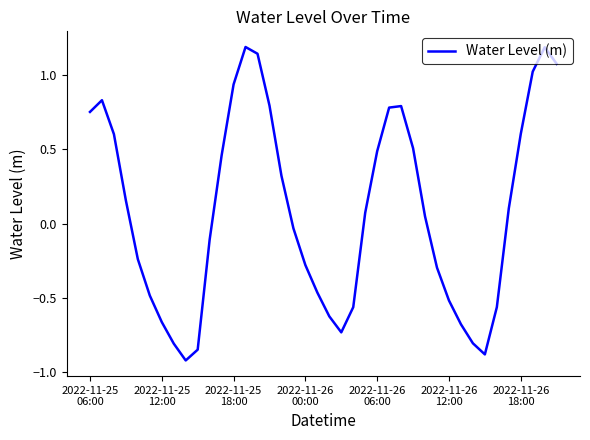

What is the smallest value displayed?

-0.9